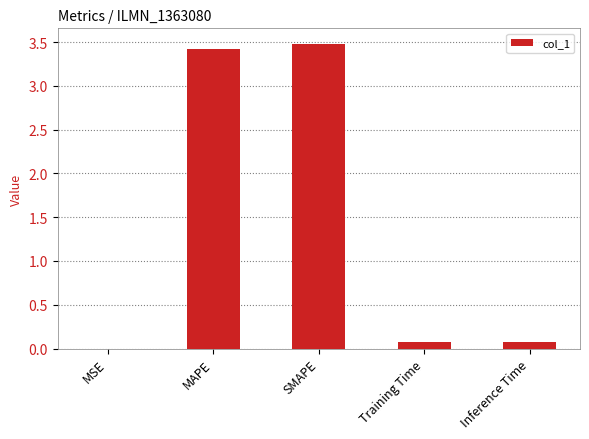

Which has a higher value, MAPE or Inference Time?

MAPE